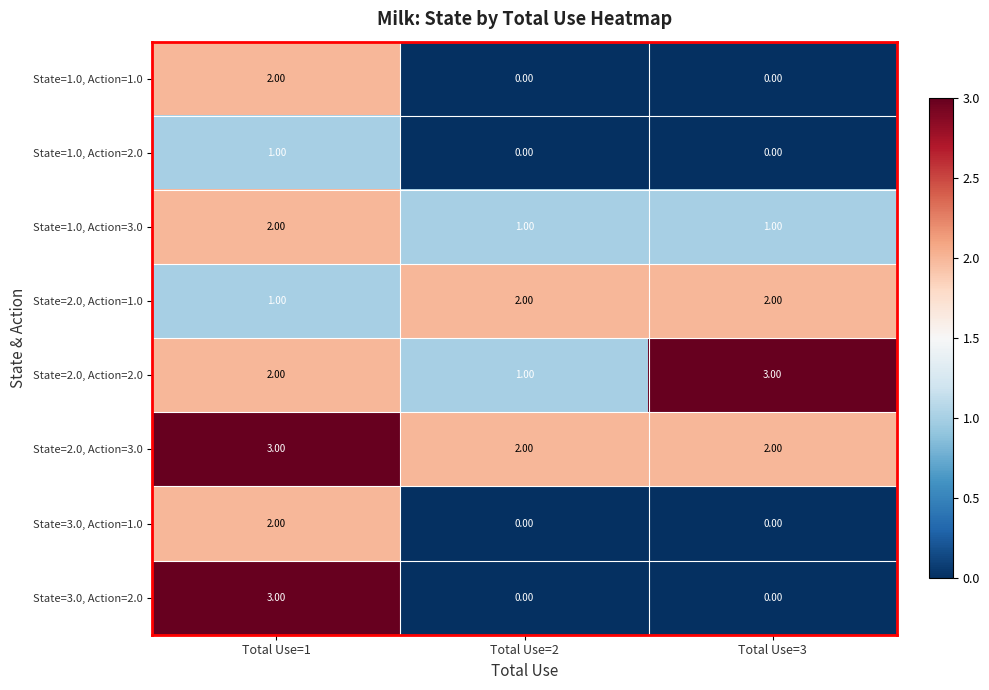

What is the sum of the State=1.0, Action=3.0 values at Total Use=2 and Total Use=1?

3